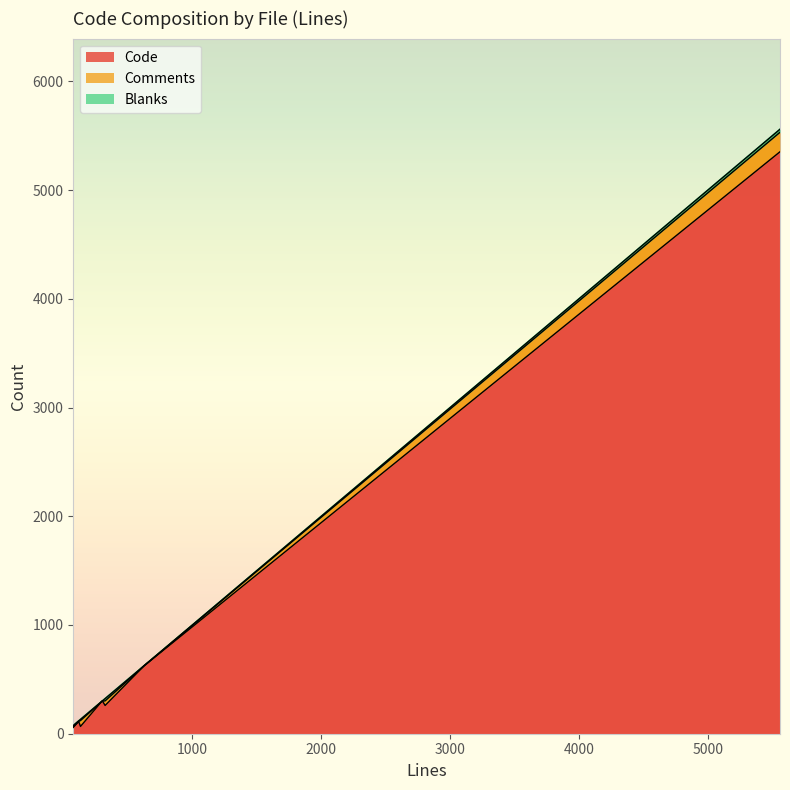

How many interior local valleys does the Comments series have?

1